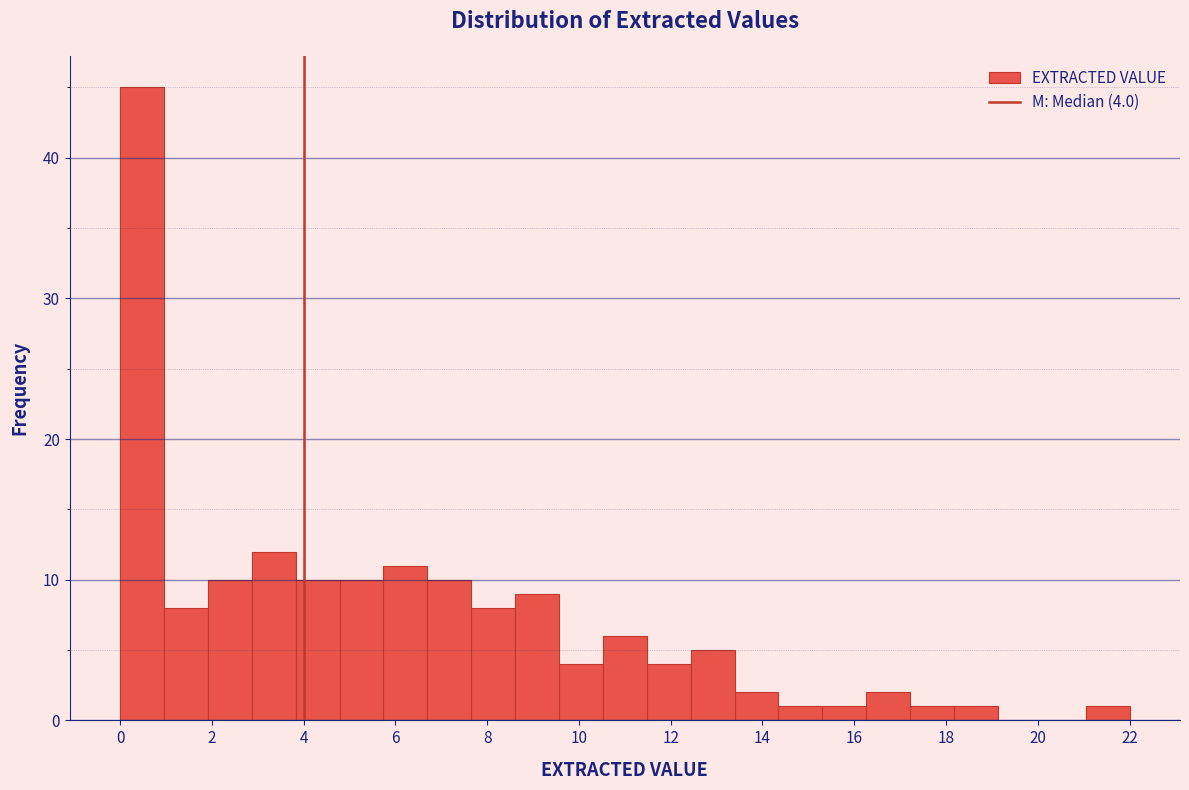

Over which range of the x-axis is the bar tallest?

0.0 to 1.0